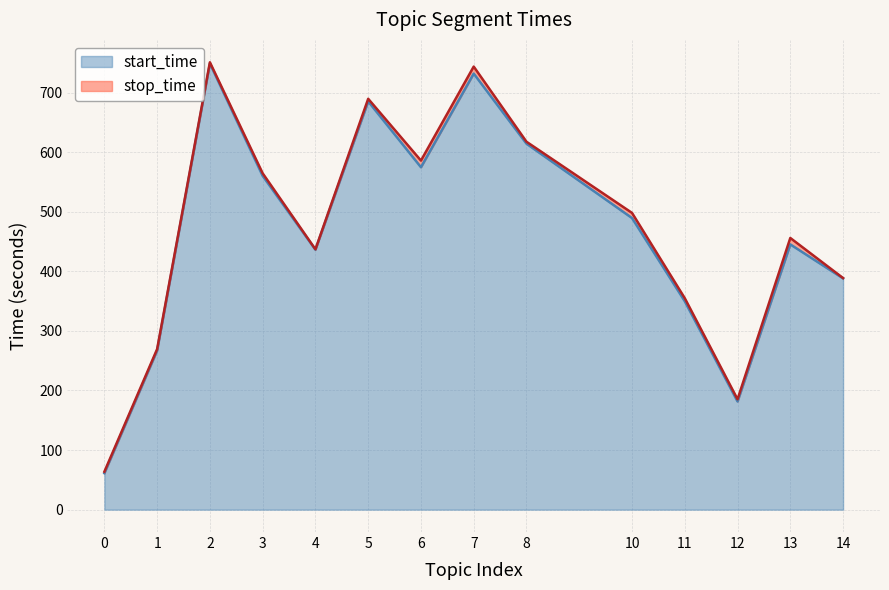

The stop_time series shows 63.6 at 0. True or false?

True